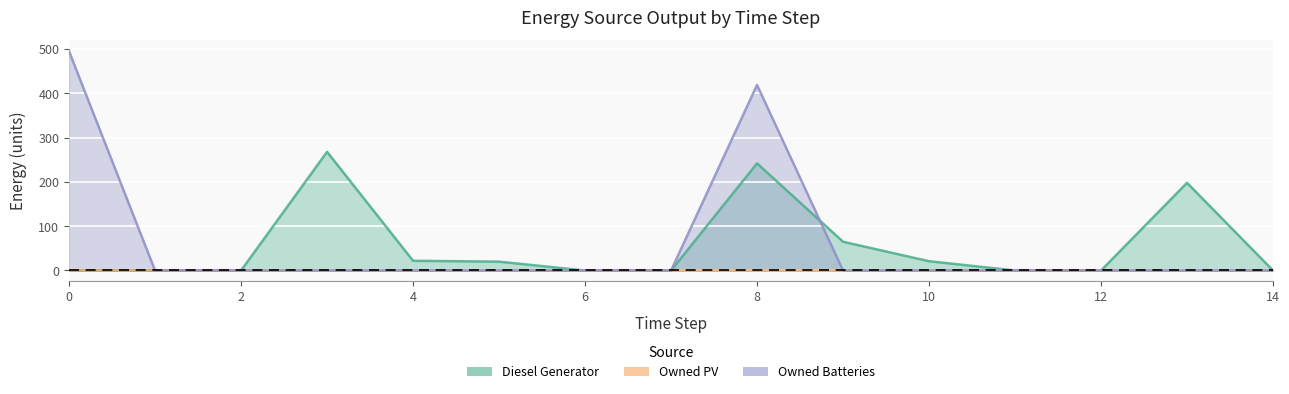

Reading left to right, what are all the values shown in this chart?

Diesel Generator: 0=0	1=0	2=0	3=268	4=22	5=20	6=0	7=0	8=242	9=65	10=21	11=0	12=0	13=198	14=0
Owned Batteries: 0=495	1=0	2=0	3=0	4=0	5=0	6=0	7=0	8=419	9=0	10=0	11=0	12=0	13=0	14=0